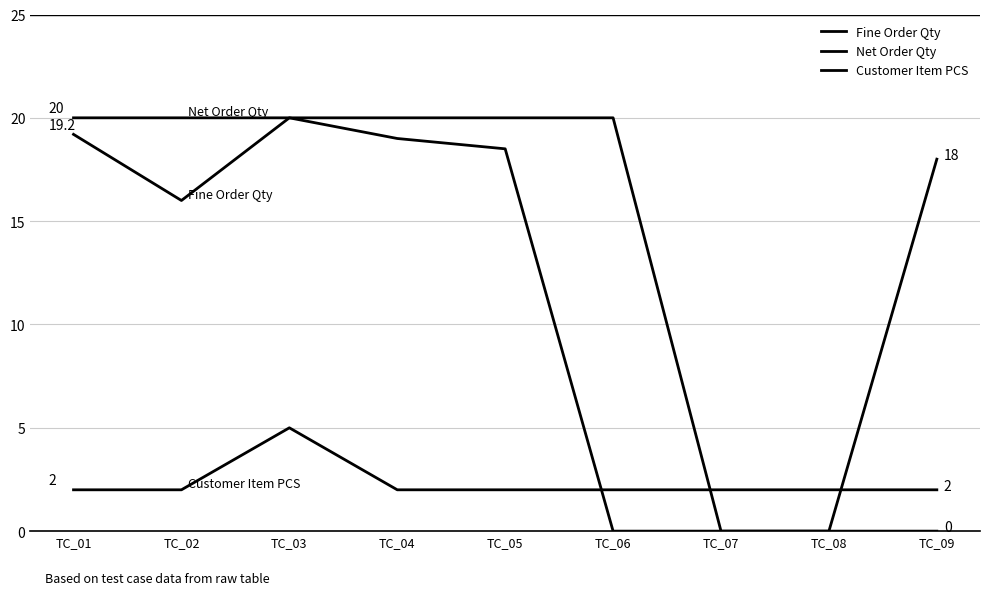

Count the number of categories in the chart.

9